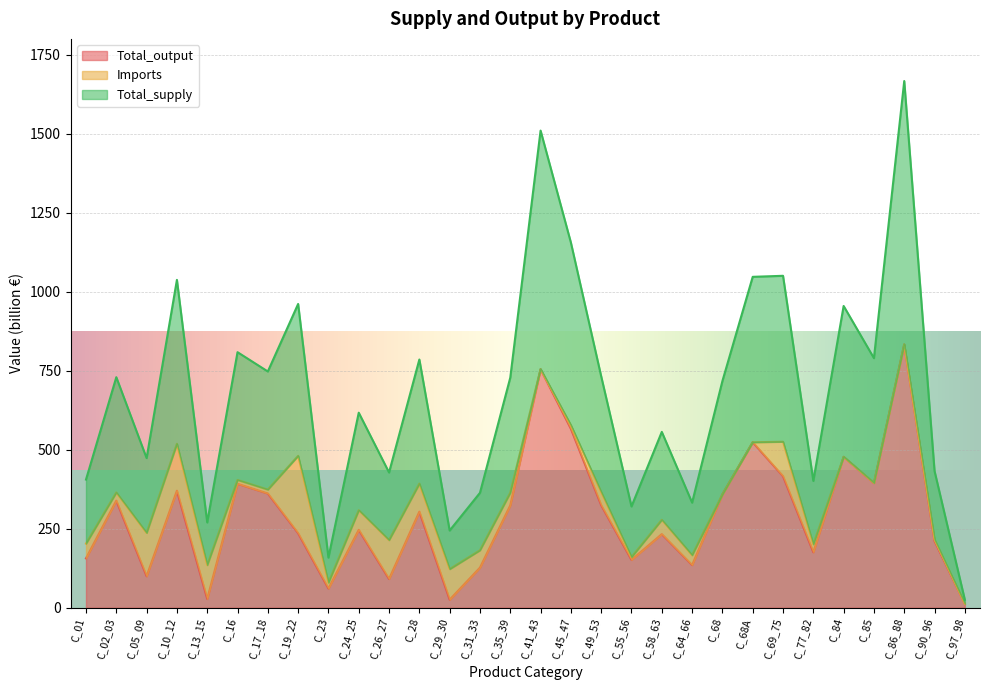

In Total_output, how many points are lower than both neighbors (excluding endpoints)?

9